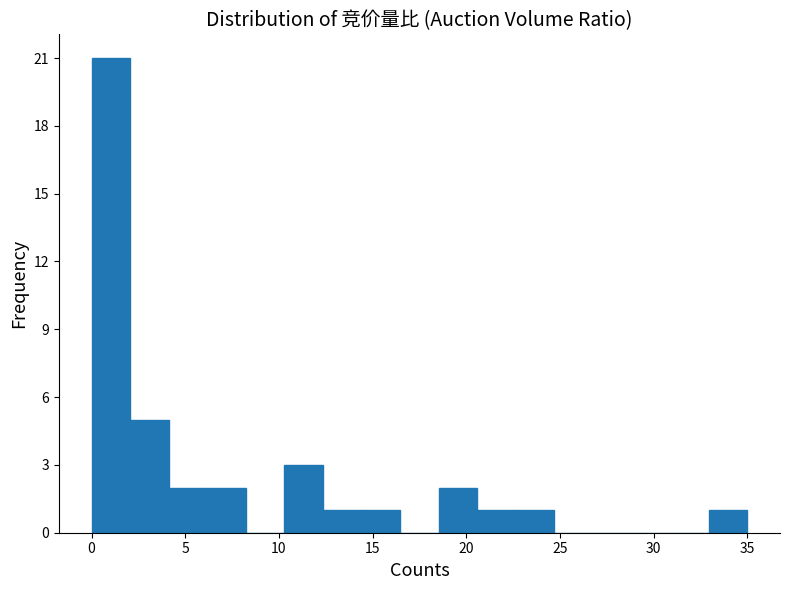

Reading left to right, transcribe this chart: for each bar, give the range it covers on the x-axis and its height. Neither the bar edges nor the heights are printed on the chart, so give them approximately, as read against the axes.

0.0 to 2.0: 21
2.0 to 4.0: 5
4.0 to 6.0: 2
6.0 to 8.0: 2
8.0 to 10.5: 0
10.5 to 12.5: 3
12.5 to 14.5: 1
14.5 to 16.5: 1
16.5 to 18.5: 0
18.5 to 20.5: 2
20.5 to 22.5: 1
22.5 to 24.5: 1
24.5 to 27.0: 0
27.0 to 29.0: 0
29.0 to 31.0: 0
31.0 to 33.0: 0
33.0 to 35.0: 1